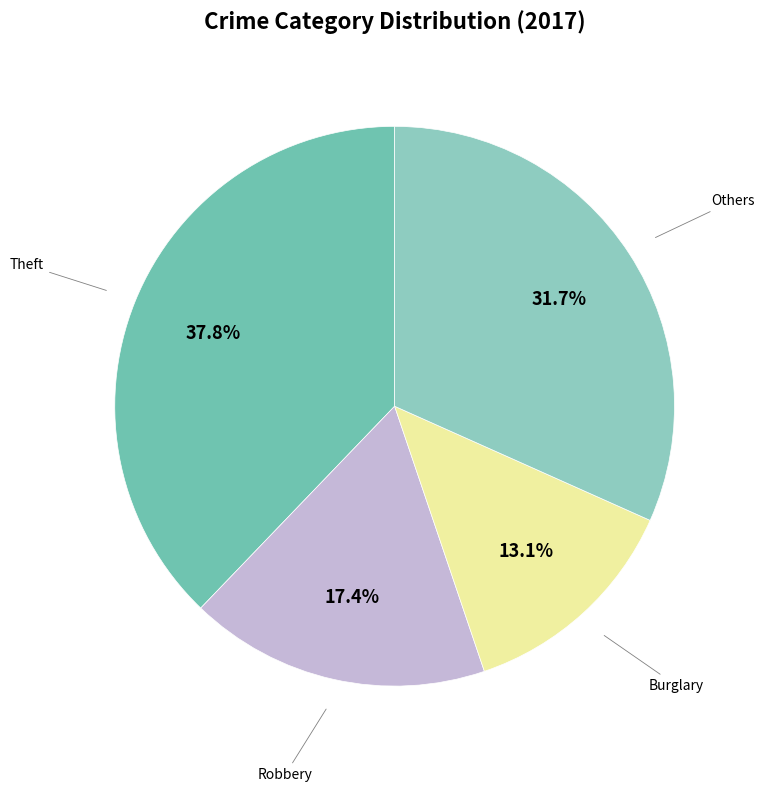

How many slices are in this pie chart?

4